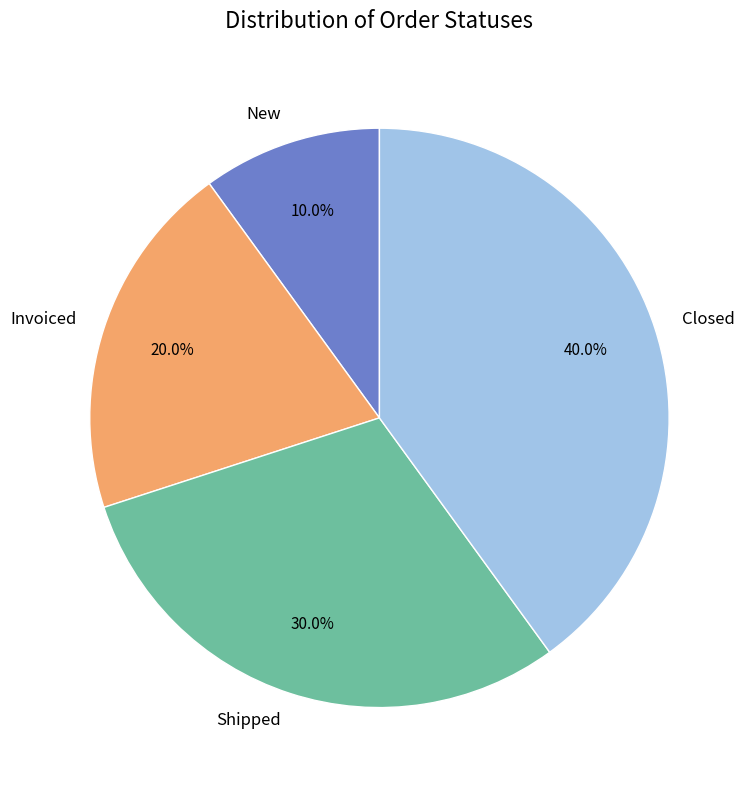

Which has a higher value, Invoiced or New?

Invoiced